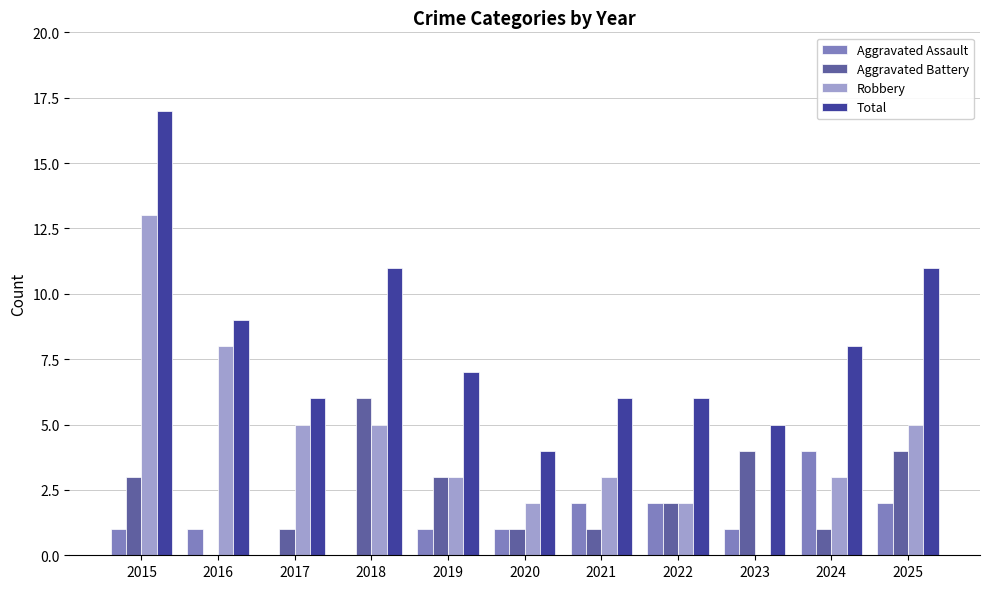

How many categories are shown in the chart?

11